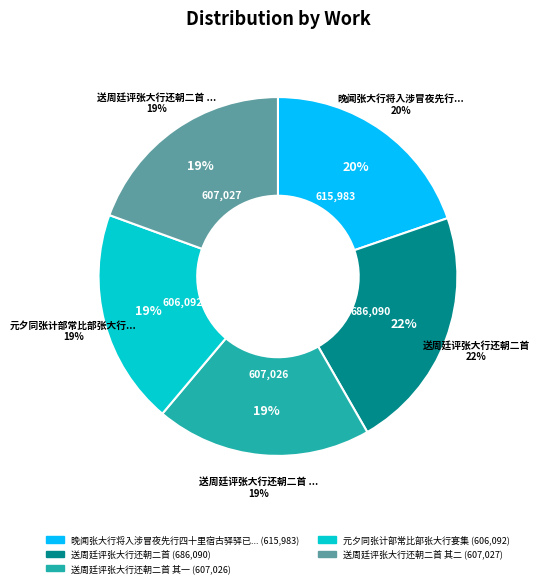

To the nearest percent, what is the average slice percentage?

20%